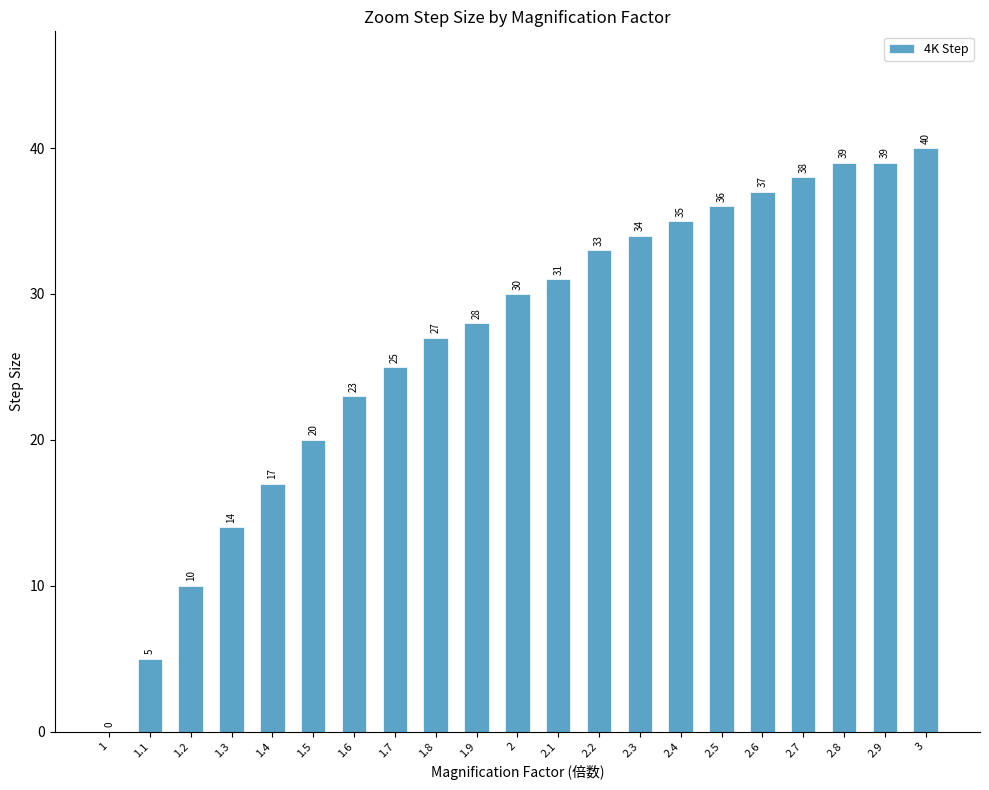

Reading right to left, what are all the values shown in this chart?

3=40	2.9=39	2.8=39	2.7=38	2.6=37	2.5=36	2.4=35	2.3=34	2.2=33	2.1=31	2=30	1.9=28	1.8=27	1.7=25	1.6=23	1.5=20	1.4=17	1.3=14	1.2=10	1.1=5	1=0